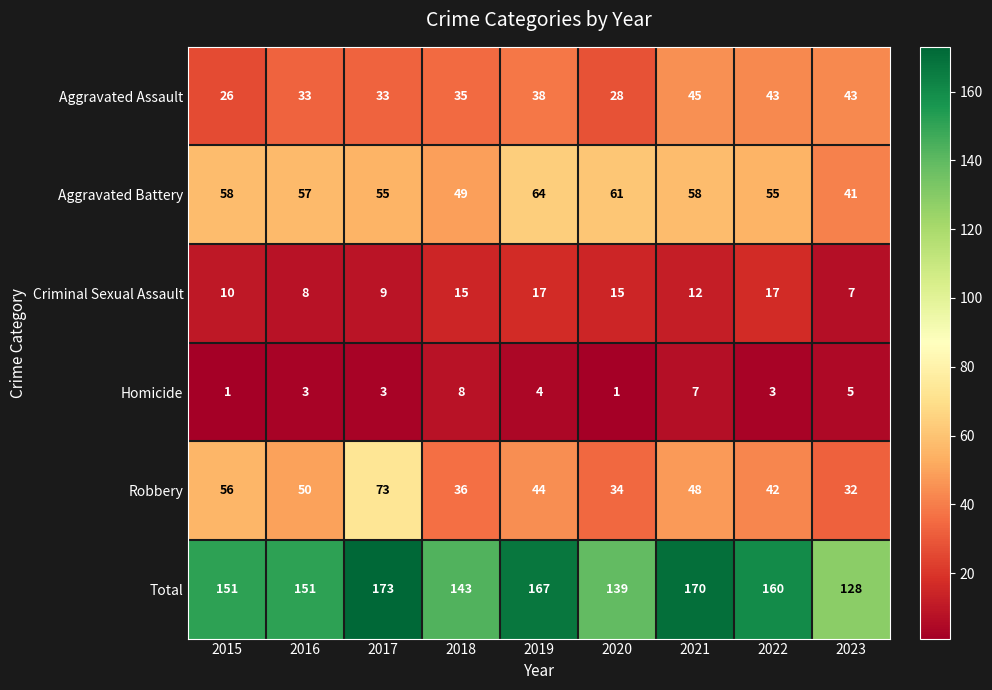

At how many categories does at least one series exceed 96?

9